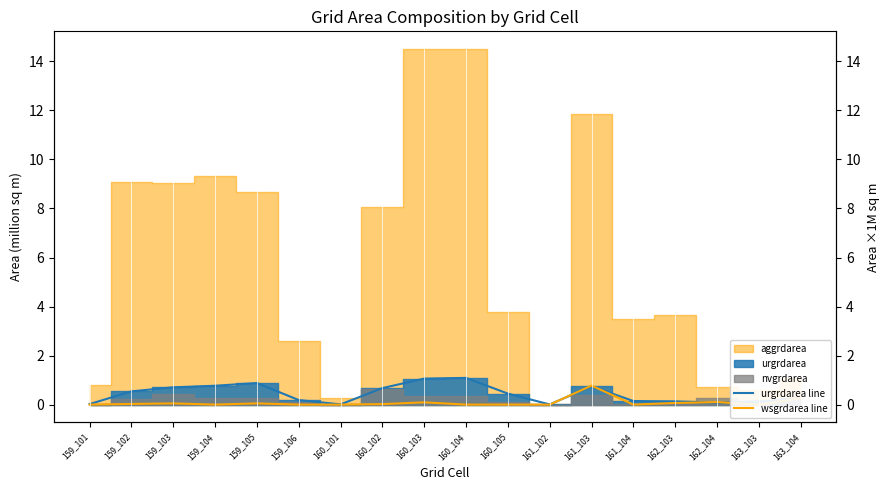

What is the average value of the urgrdarea line series?

0.4